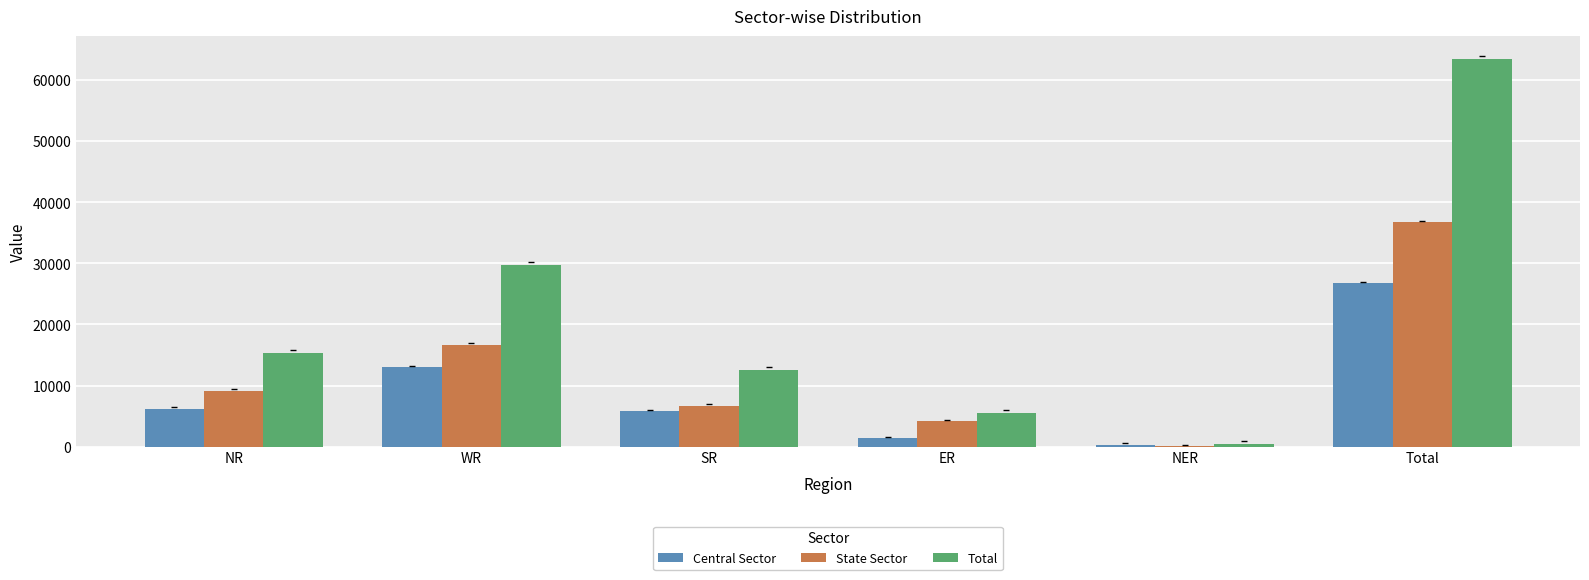

What is the greatest value displayed?

63495